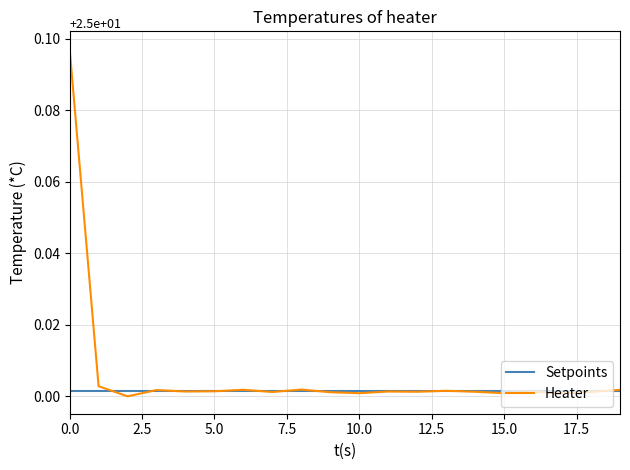

List the series in order of their peak value, highest first.

Heater, Setpoints